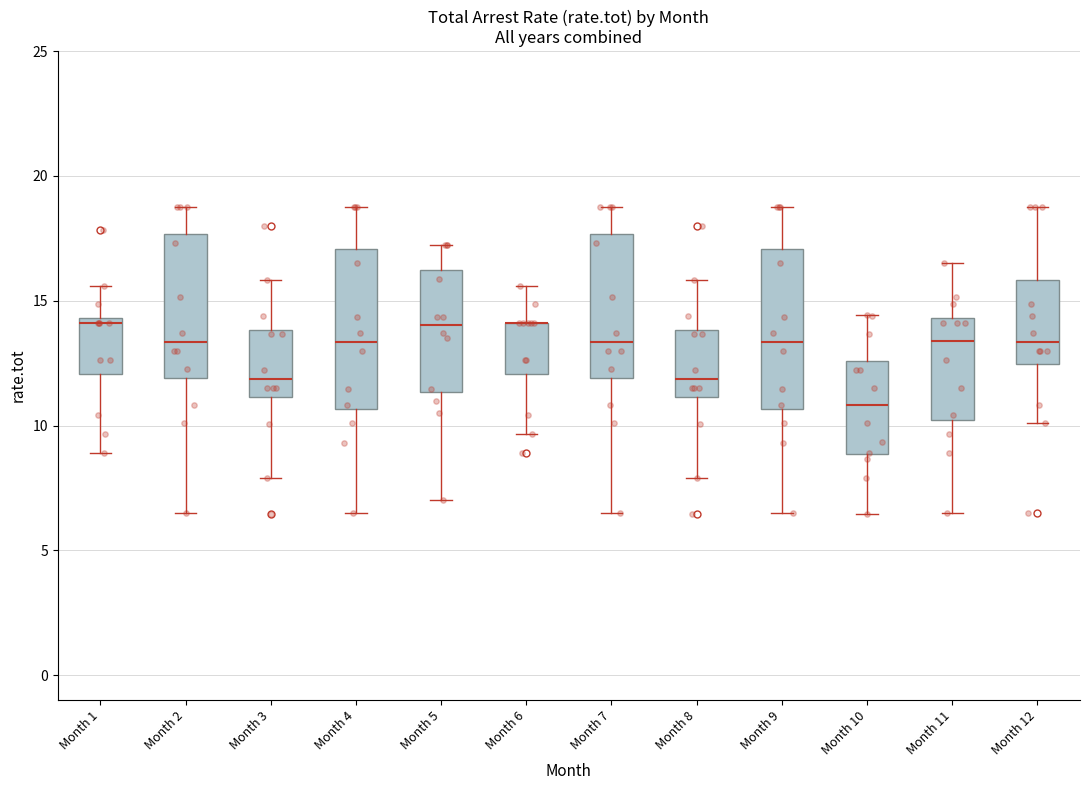

Reading left to right, transcribe this box plot: for each box, give where its median line is, the range the box spans, and where its two whiskers end, as read against the y-axis. The values are not printed on the chart, so give them approximately, as read against the axis.

Month 1: median 14.0, box 12.0 to 14.5, whiskers 9.0 to 15.5
Month 2: median 13.5, box 12.0 to 17.5, whiskers 6.5 to 19.0
Month 3: median 12.0, box 11.0 to 14.0, whiskers 8.0 to 16.0
Month 4: median 13.5, box 10.5 to 17.0, whiskers 6.5 to 19.0
Month 5: median 14.0, box 11.5 to 16.0, whiskers 7.0 to 17.0
Month 6: median 14.0 (drawn on the box's upper edge), box 12.0 to 14.0, whiskers 9.5 to 15.5
Month 7: median 13.5, box 12.0 to 17.5, whiskers 6.5 to 19.0
Month 8: median 12.0, box 11.0 to 14.0, whiskers 8.0 to 16.0
Month 9: median 13.5, box 10.5 to 17.0, whiskers 6.5 to 19.0
Month 10: median 11.0, box 9.0 to 12.5, whiskers 6.5 to 14.5
Month 11: median 13.5, box 10.0 to 14.5, whiskers 6.5 to 16.5
Month 12: median 13.5, box 12.5 to 16.0, whiskers 10.0 to 19.0